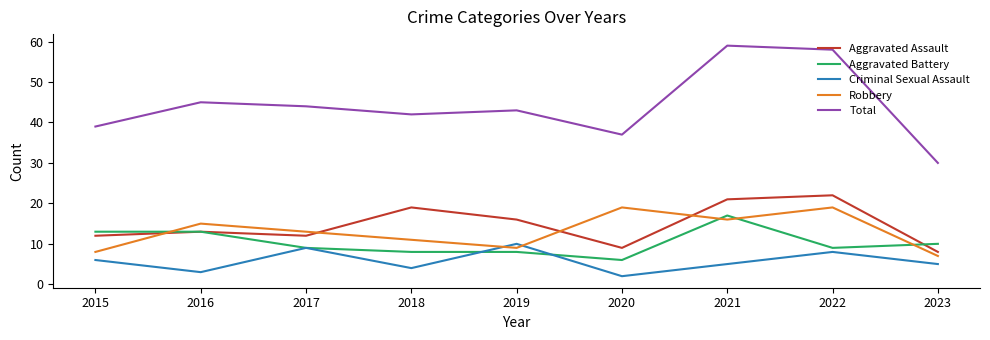

Which series has the widest spread of values?

Total